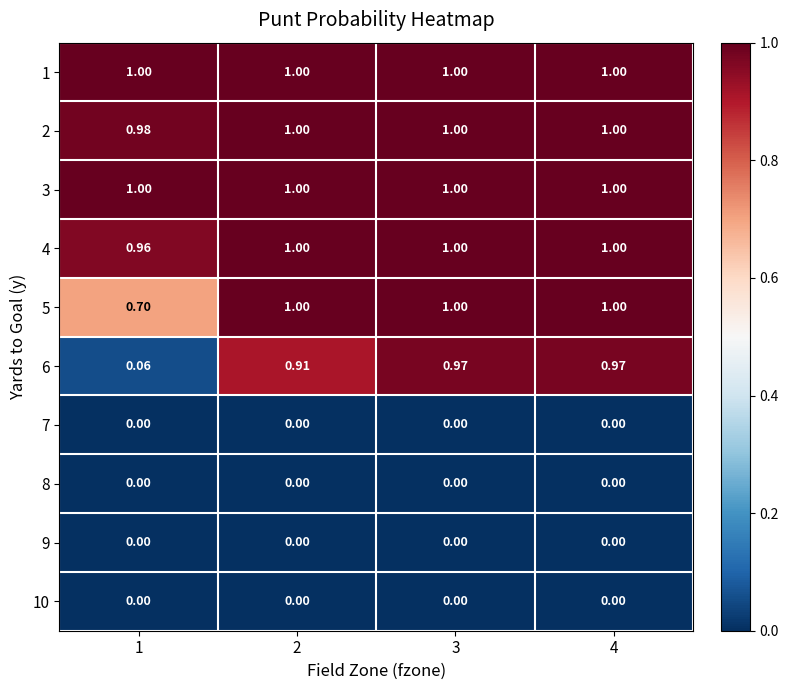

Is the value of 6 at 3 greater than the value of 5 at 4?

No